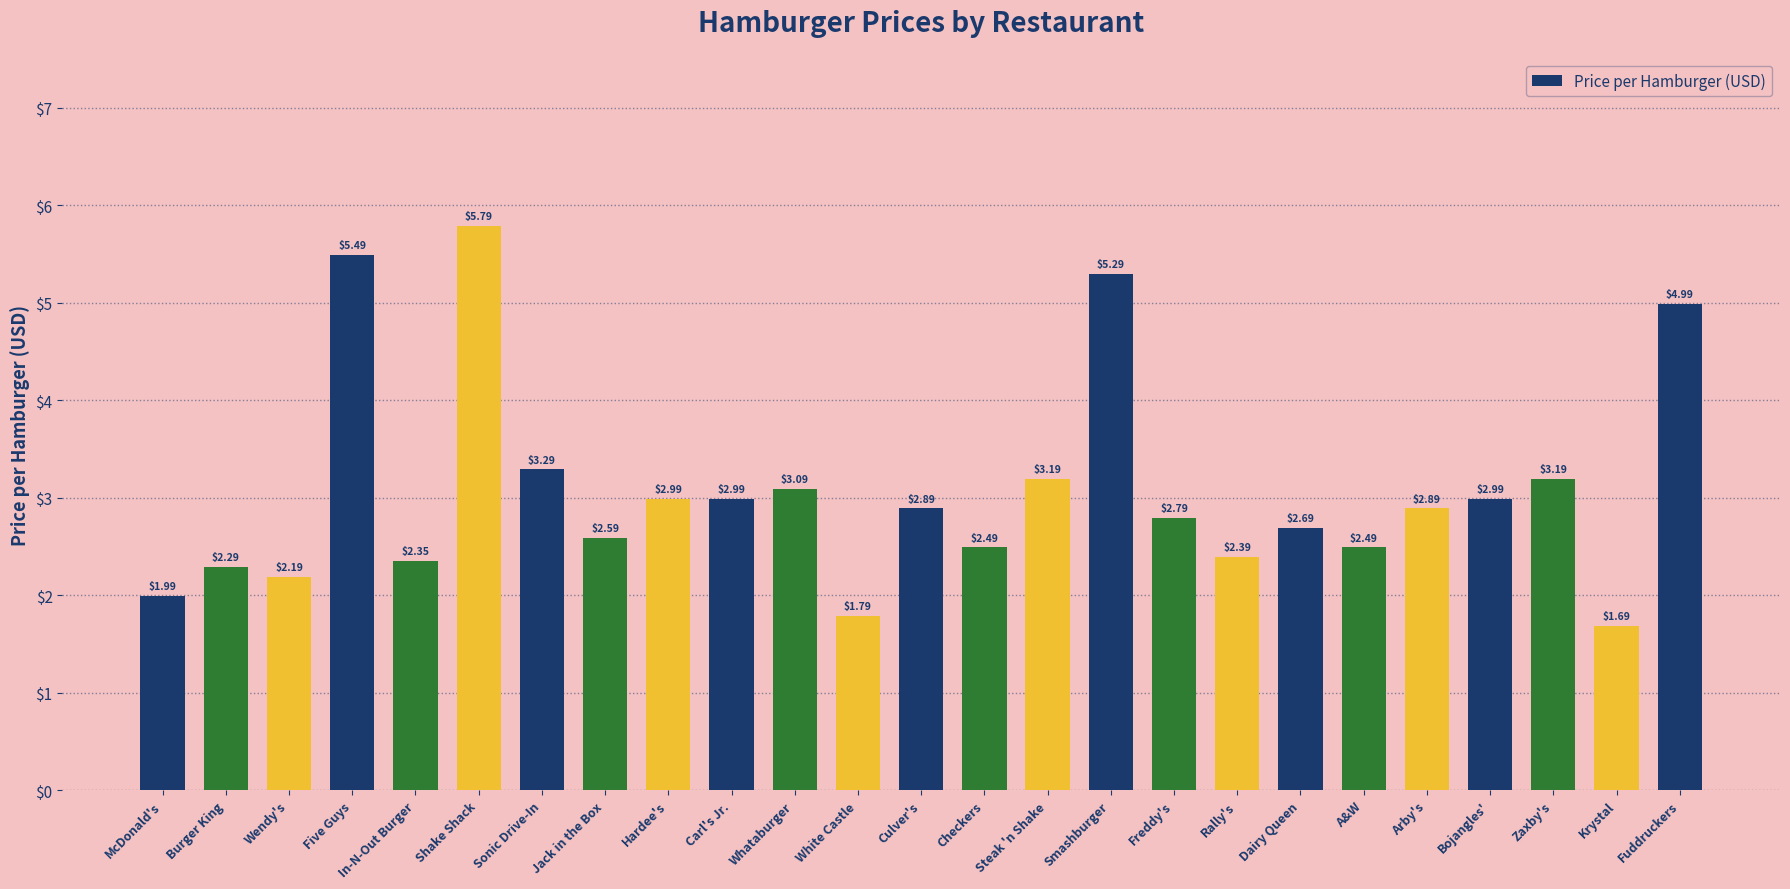

Which category has the highest value across all series?

Shake Shack